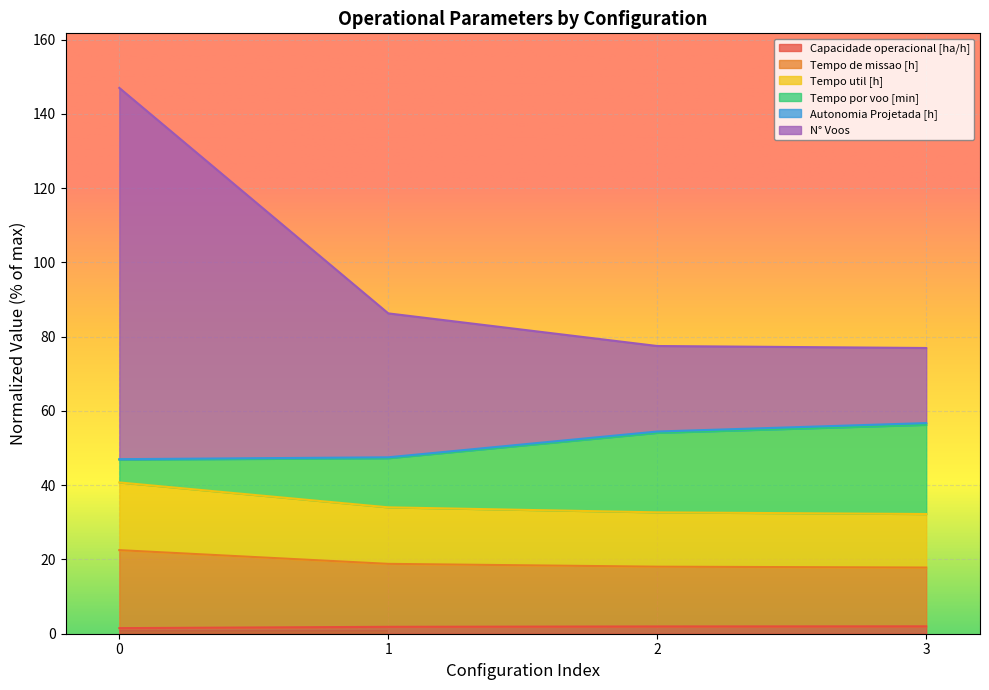

True or false: Capacidade operacional [ha/h] has more than 0 points higher than both neighbors.

False